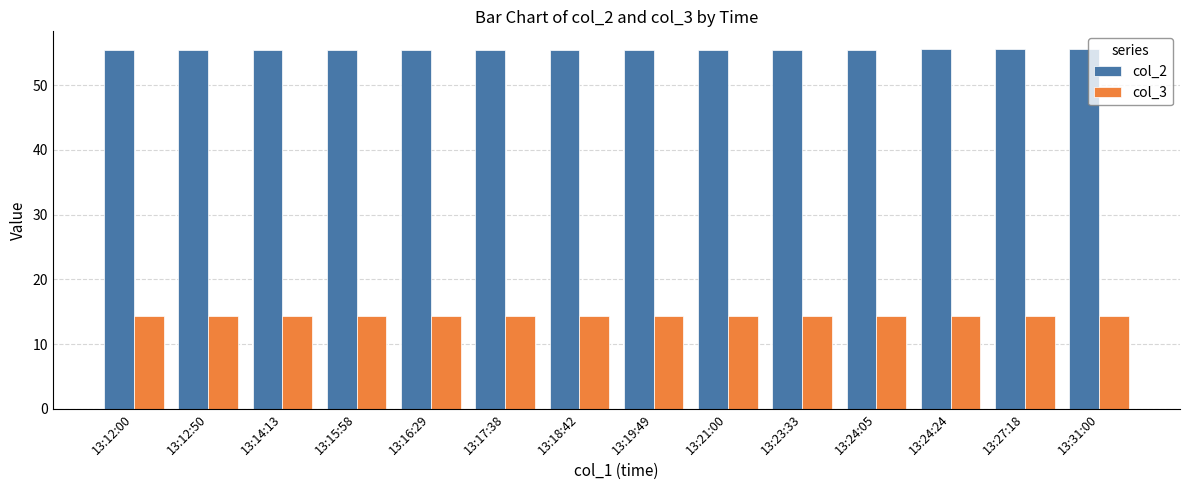

What is the maximum value shown in the chart?

55.6